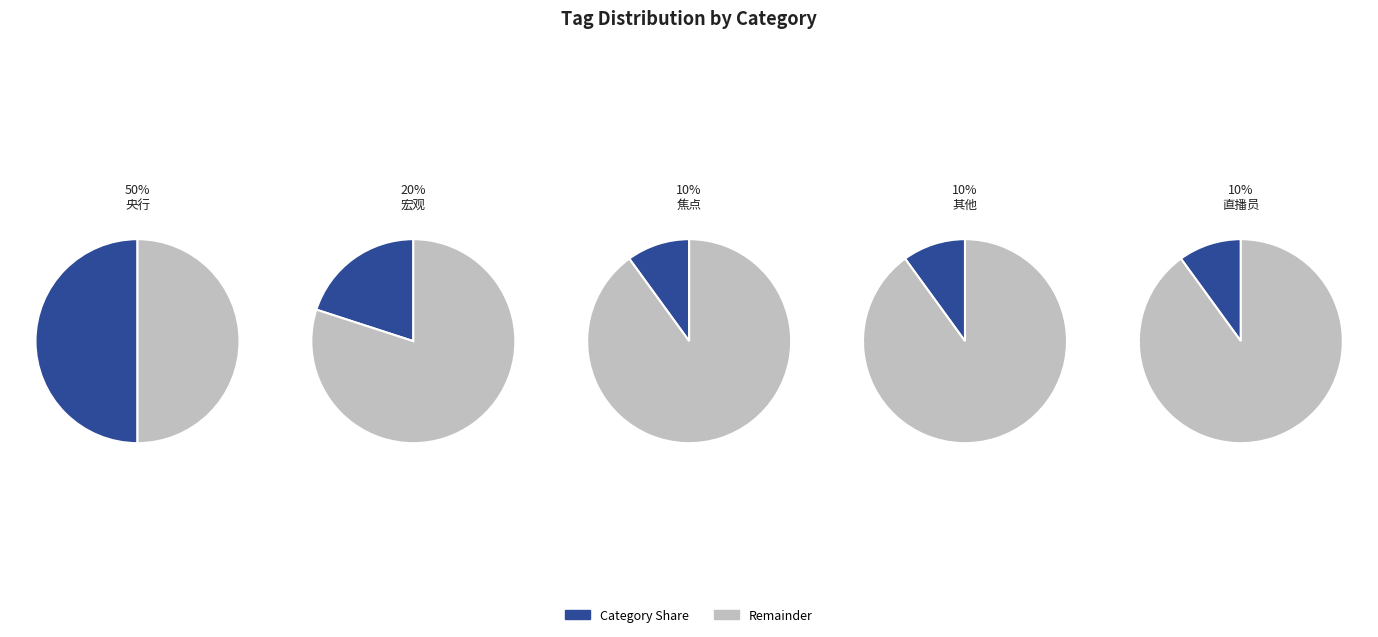

Approximately how many times larger is the value at 其他 compared to 宏观?

0.5